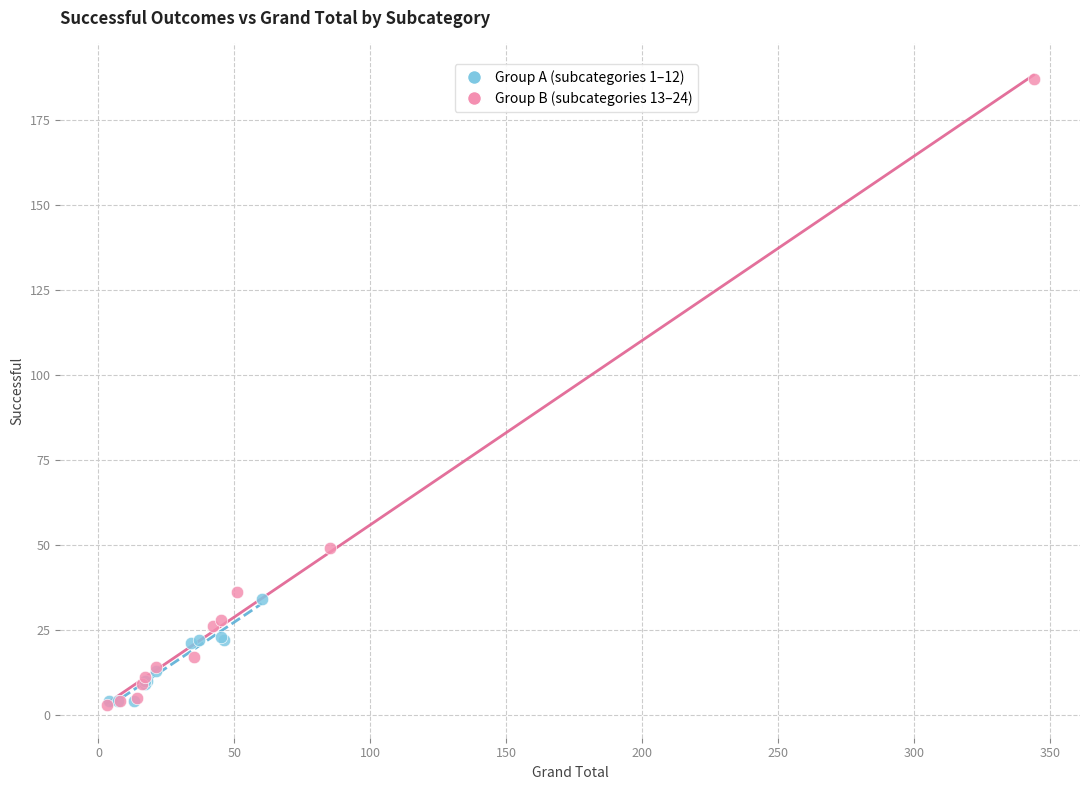

Which series contains the highest Y value?

Group B (subcategories 13–24)